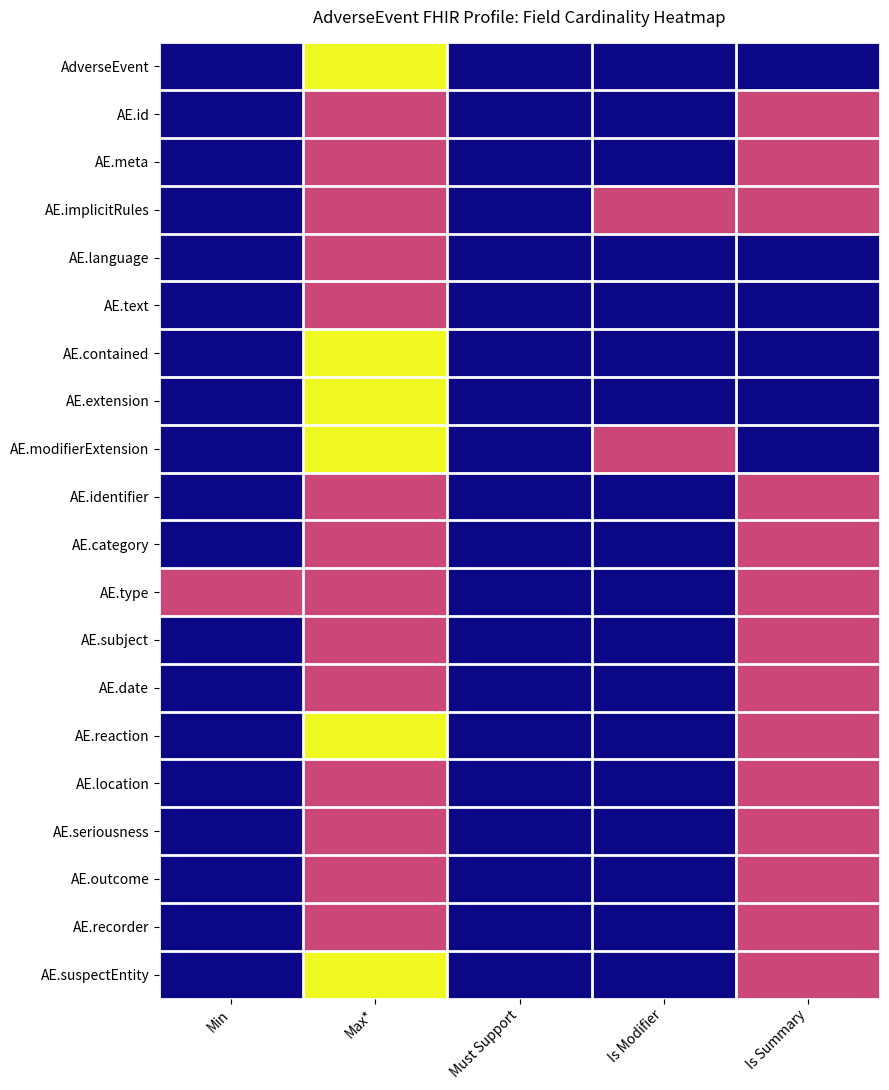

At which category is the sum across all series the highest?

Max*